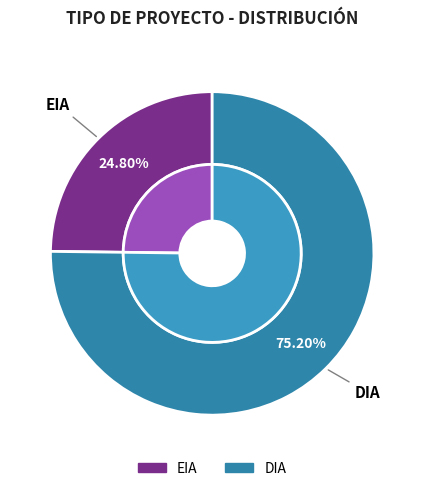

Which category accounts for the majority?

DIA